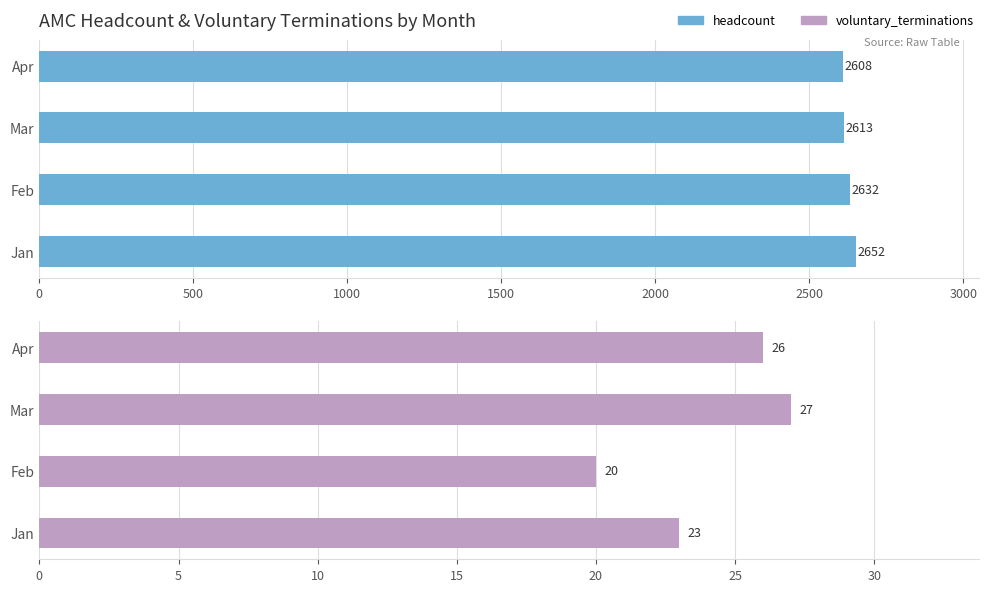

Which series changed the most between Jan and Mar?

headcount